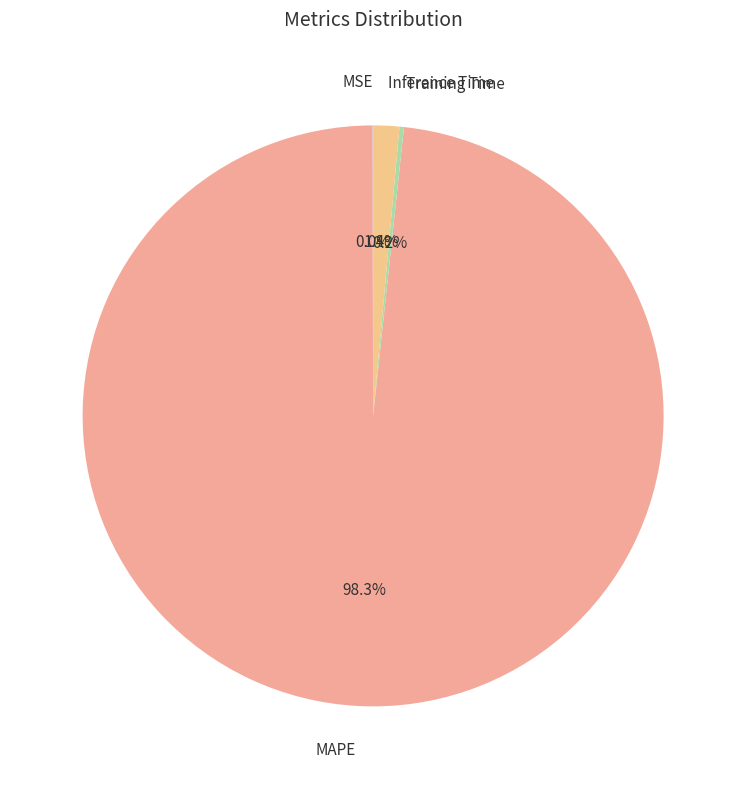

Between MAPE and Inference Time, which is larger?

MAPE